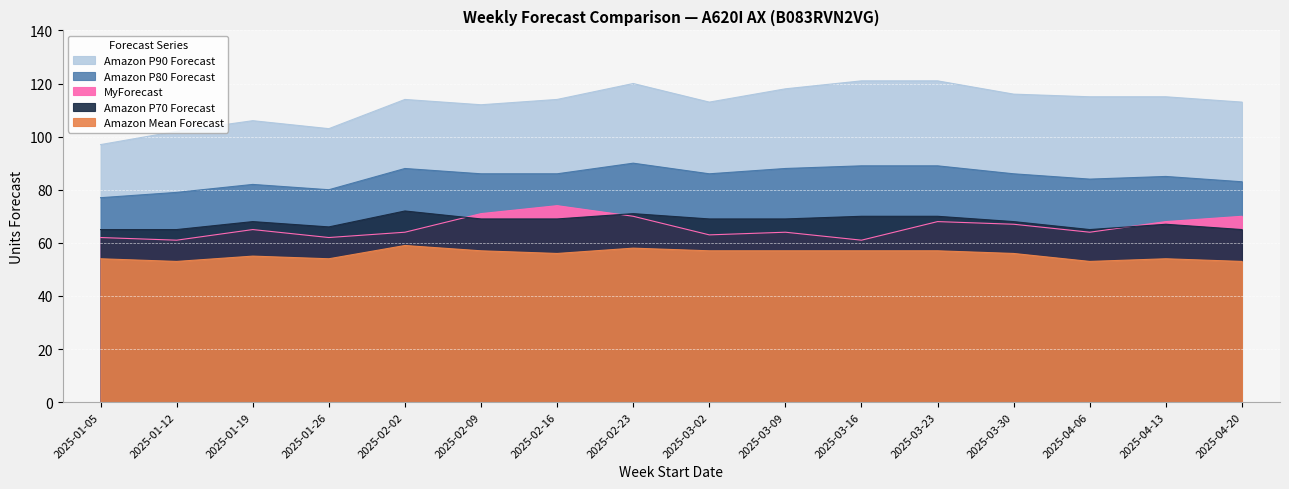

What value does the Amazon P70 Forecast series have at 2025-04-13?

67